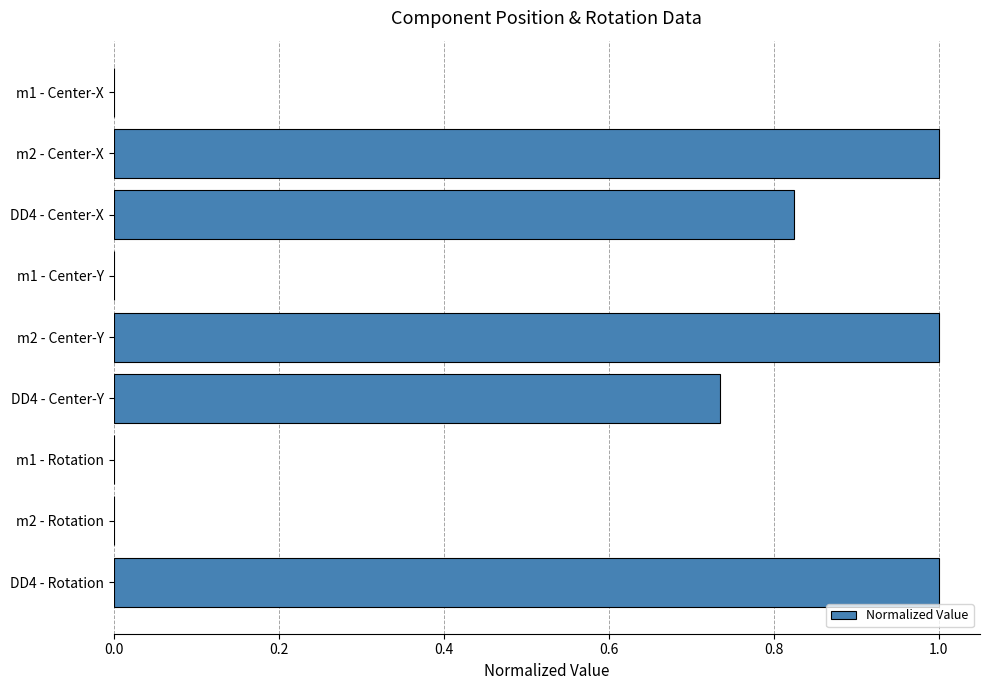

What is the sum of the values at DD4 - Center-Y and m2 - Center-X?

1.7